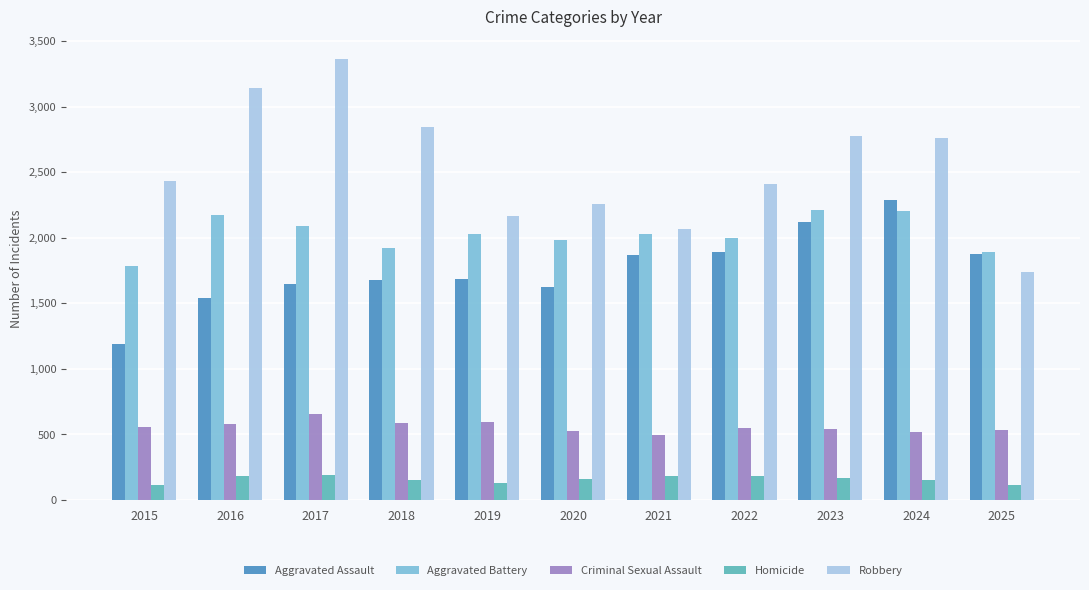

Between 2017 and 2020, which series saw the biggest shift?

Robbery